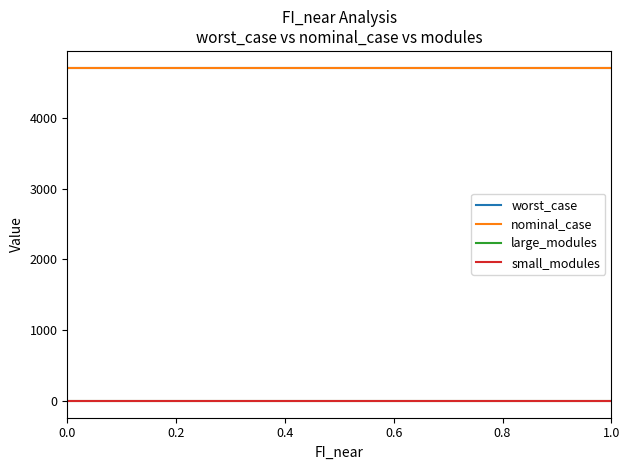

True or false: small_modules and nominal_case intersect in this chart.

False